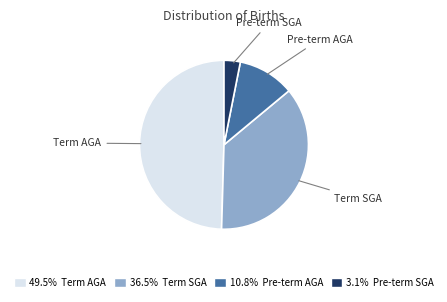

Is there any slice that represents more than half of the pie?

No